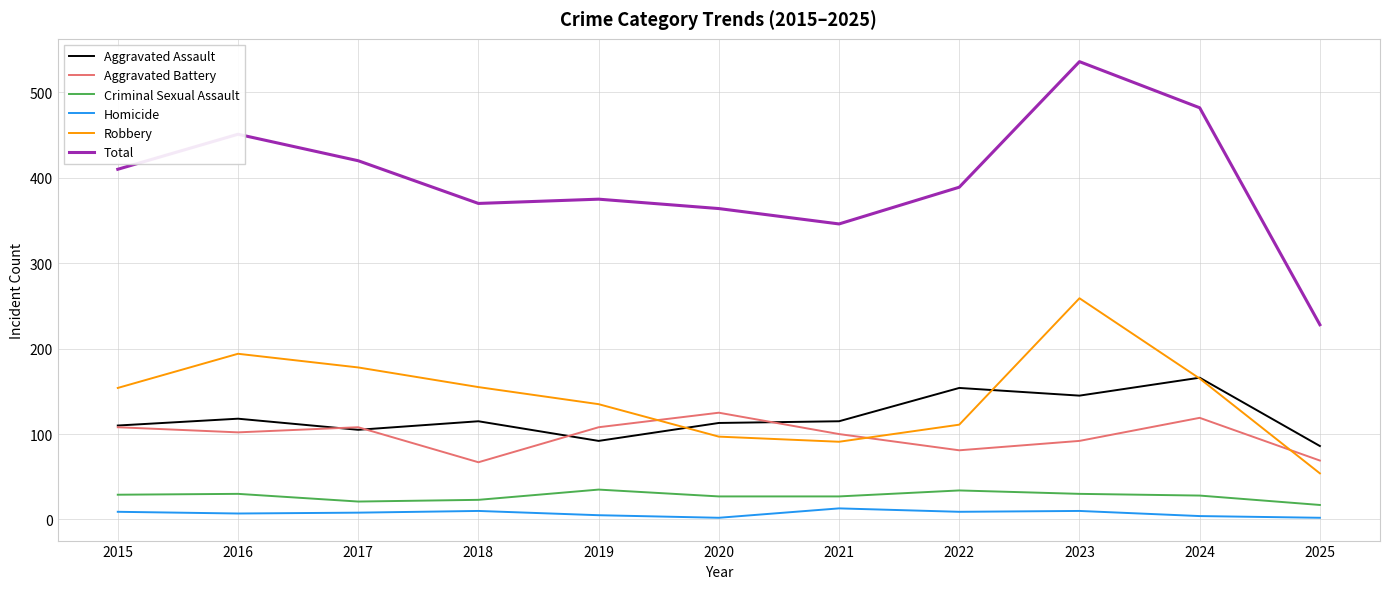

Count the number of categories in the chart.

11